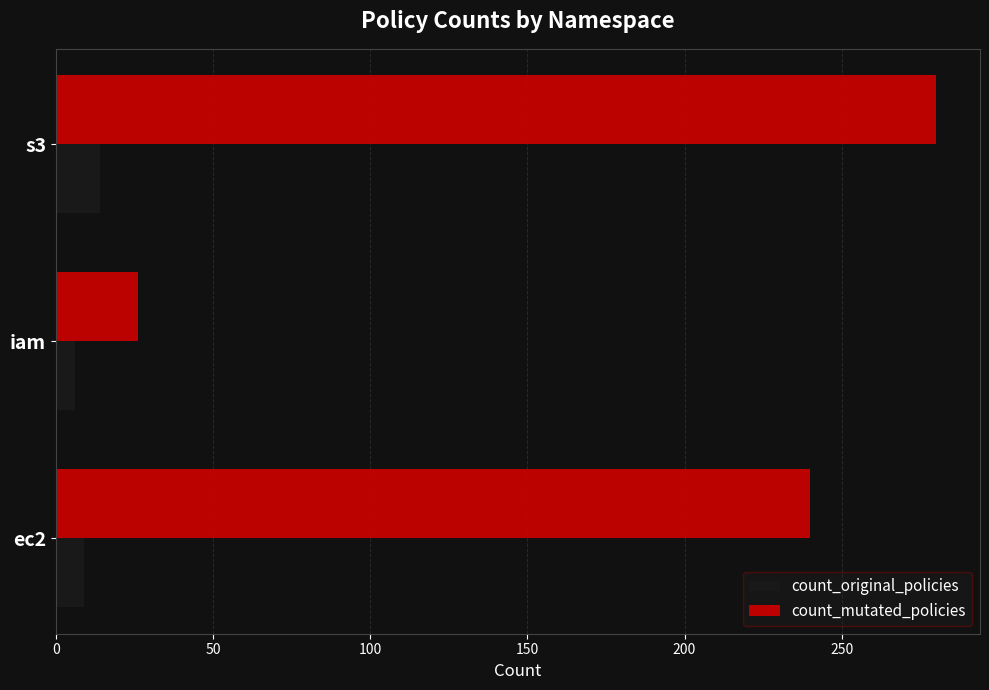

What is the approximate value of count_mutated_policies at ec2, to the nearest 50?

250